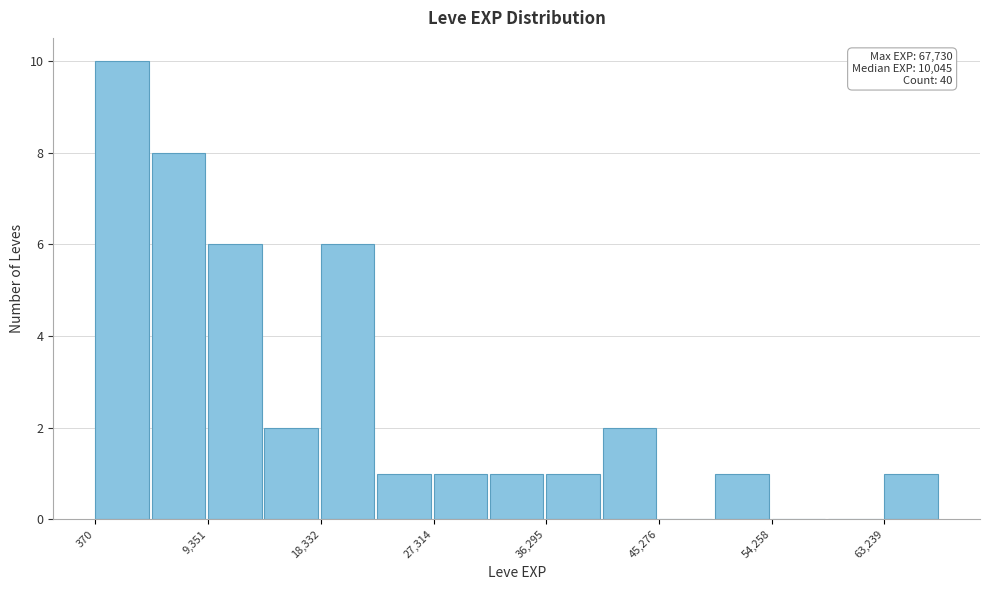

Over which range of the x-axis is the bar tallest?

0 to 5000